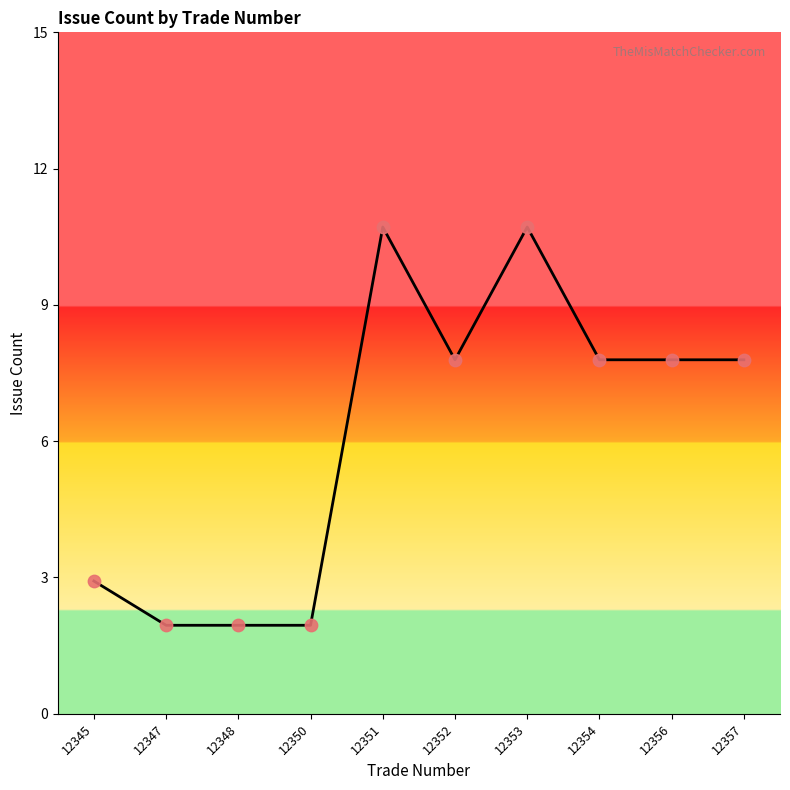

Approximately how many times larger is the value at 12352 compared to 12347?

4.0